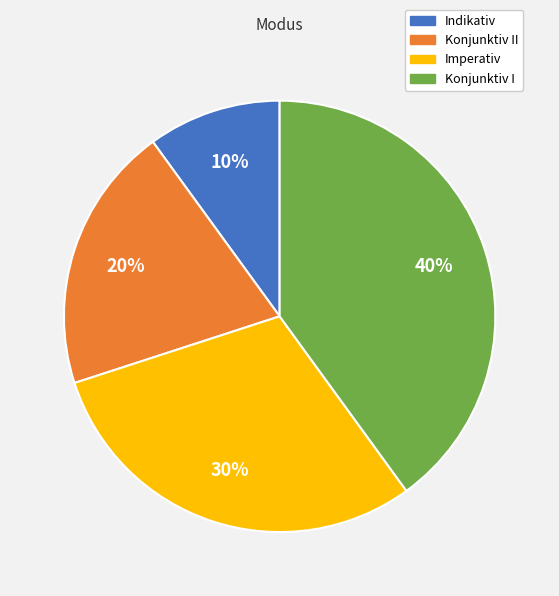

Is Konjunktiv I the majority of the pie?

No